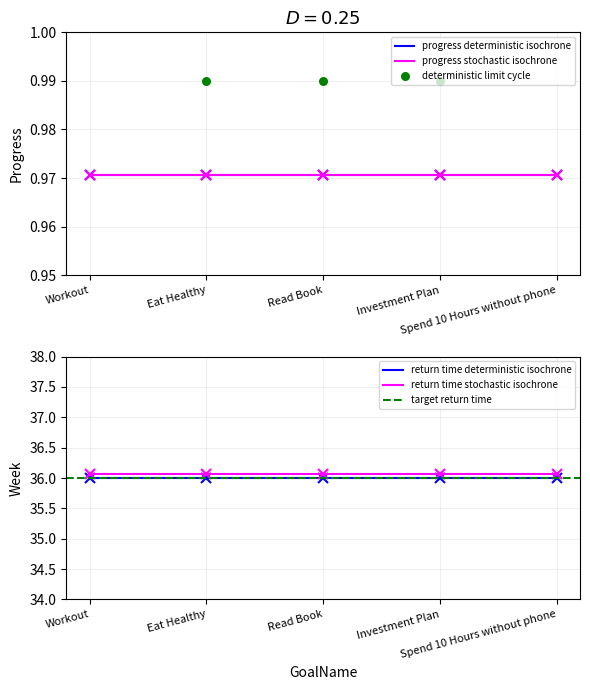

True or false: return time stochastic isochrone and return time deterministic isochrone cross at least once.

False